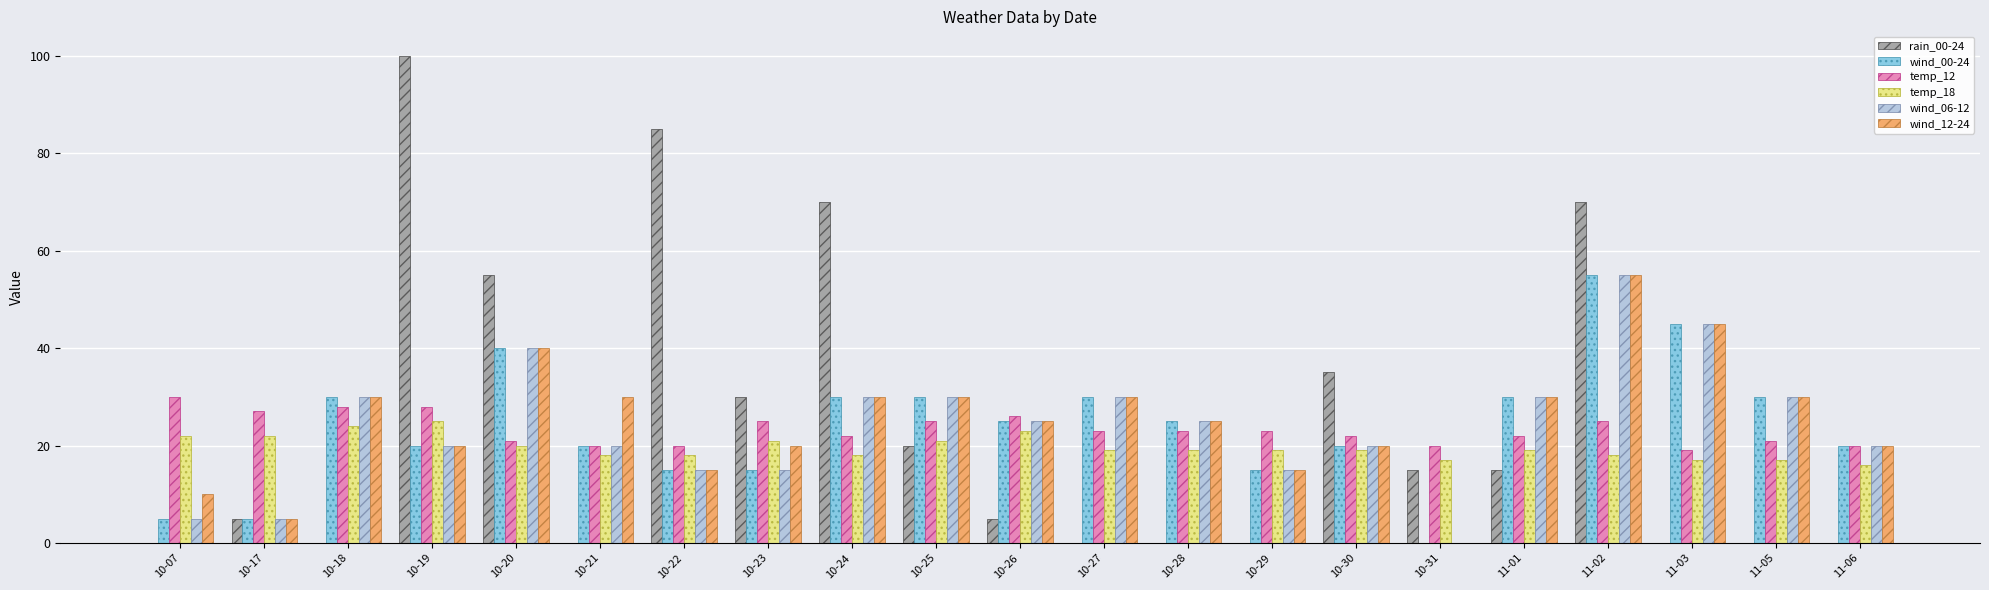

How many groups of bars are there?

21